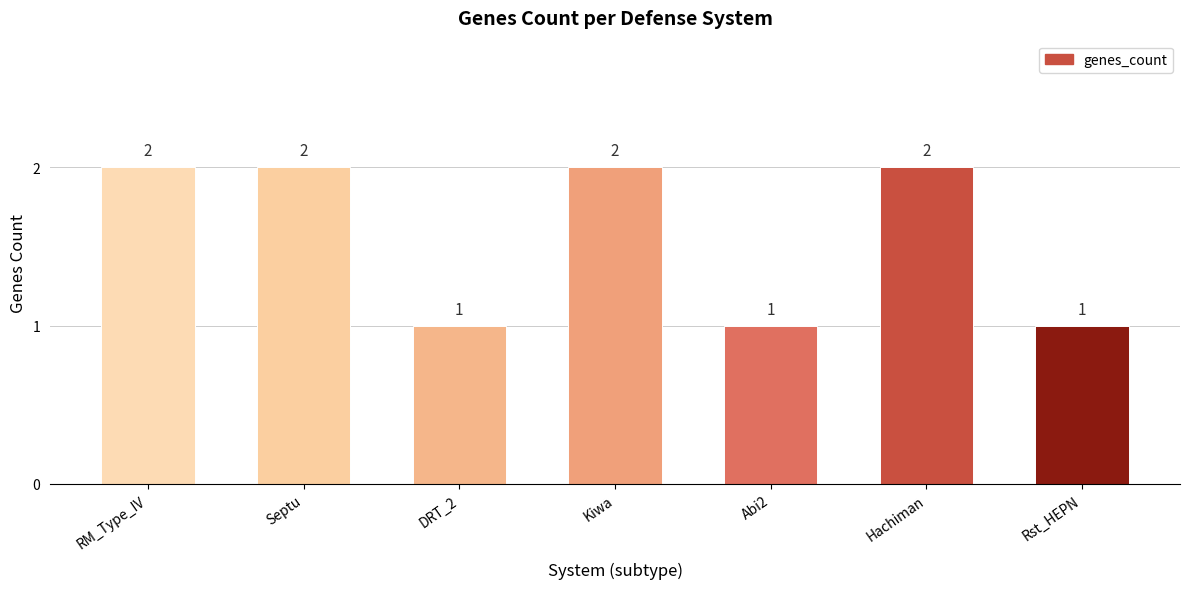

What is the smallest value displayed?

1